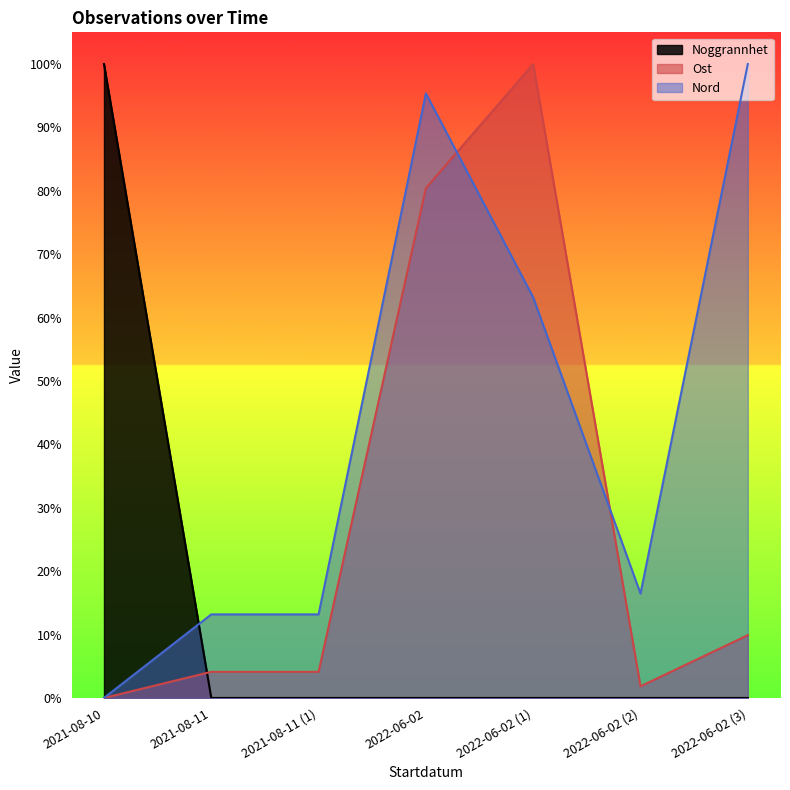

Between 2022-06-02 (2) and 2022-06-02, which is larger?

2022-06-02 (2)